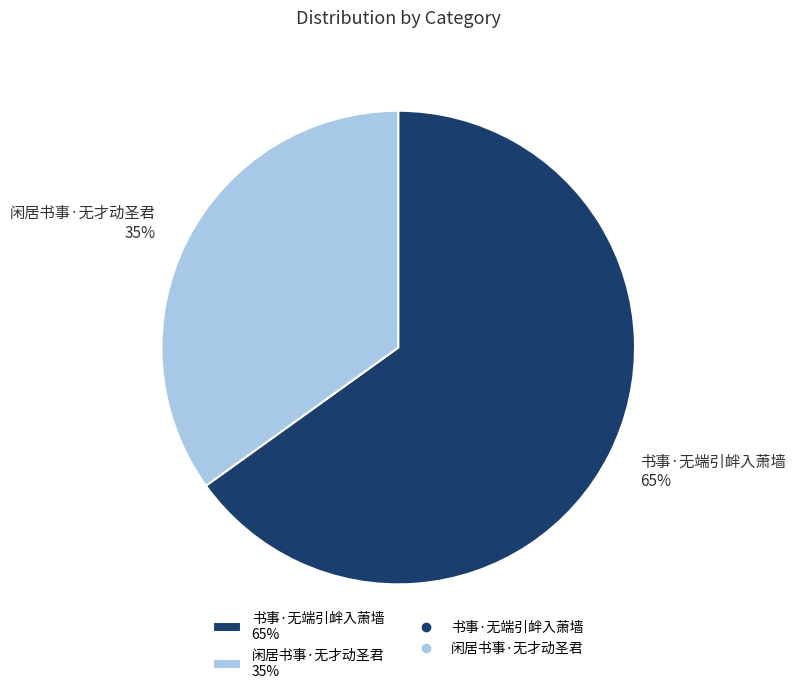

Combined, do 闲居书事·无才动圣君 35% and 书事·无端引衅入萧墙 65% account for over 50%?

Yes